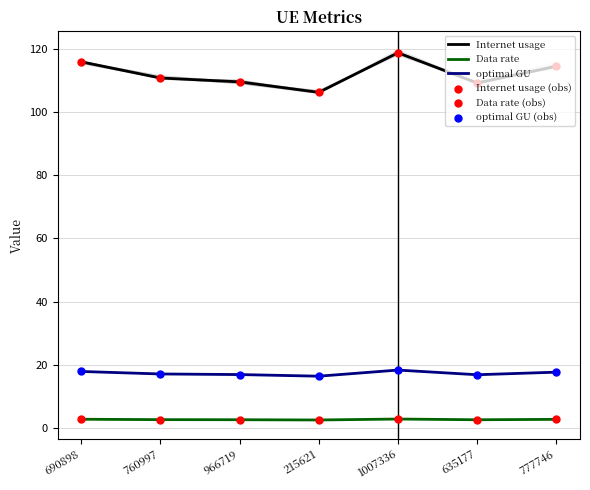

Which series reaches the maximum Y coordinate?

Internet usage